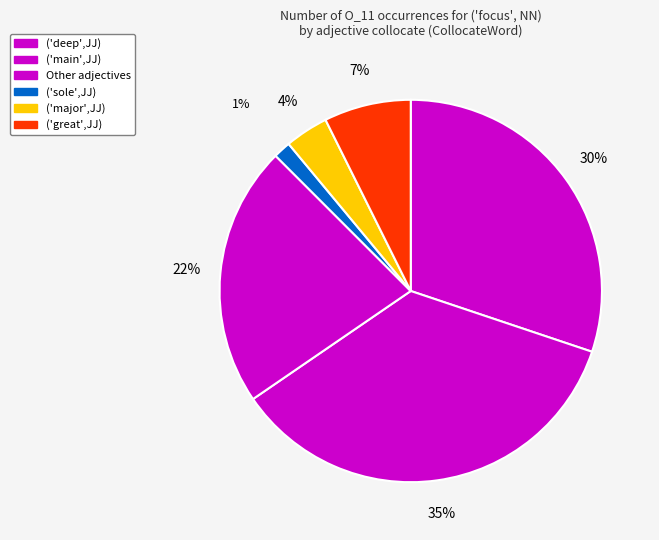

How many slices are in this pie chart?

6